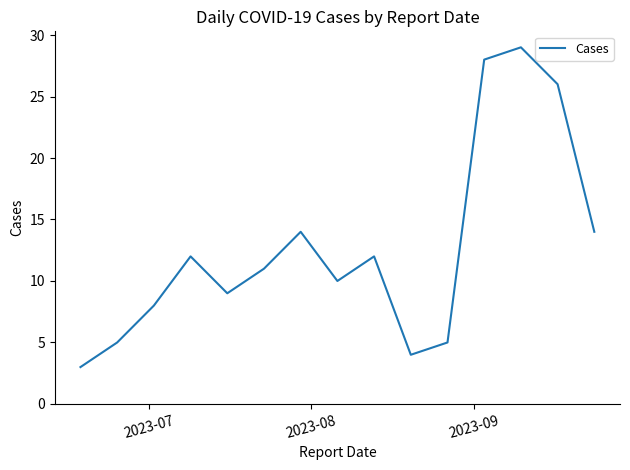

How many interior local peaks (higher than both neighbors) does the data have?

4